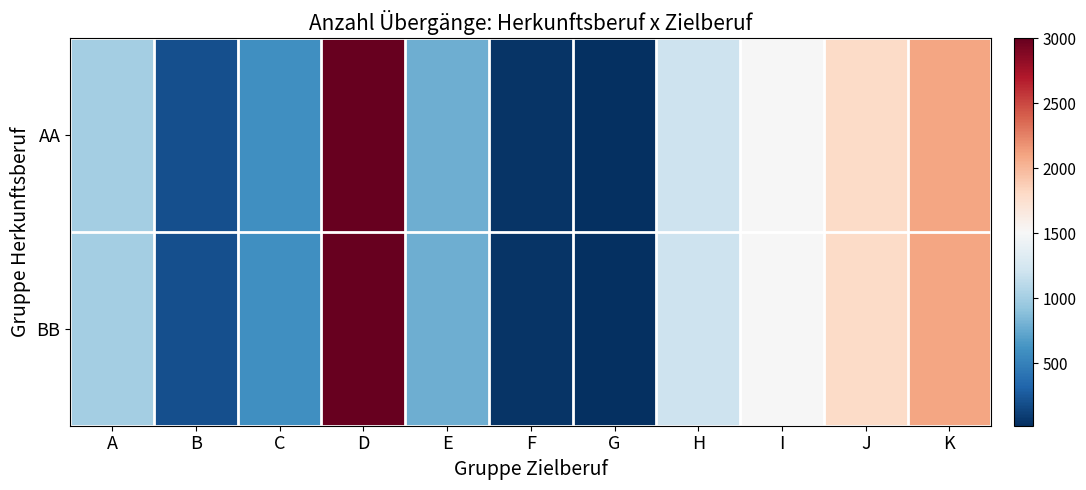

Which label corresponds to the largest value in the chart?

D